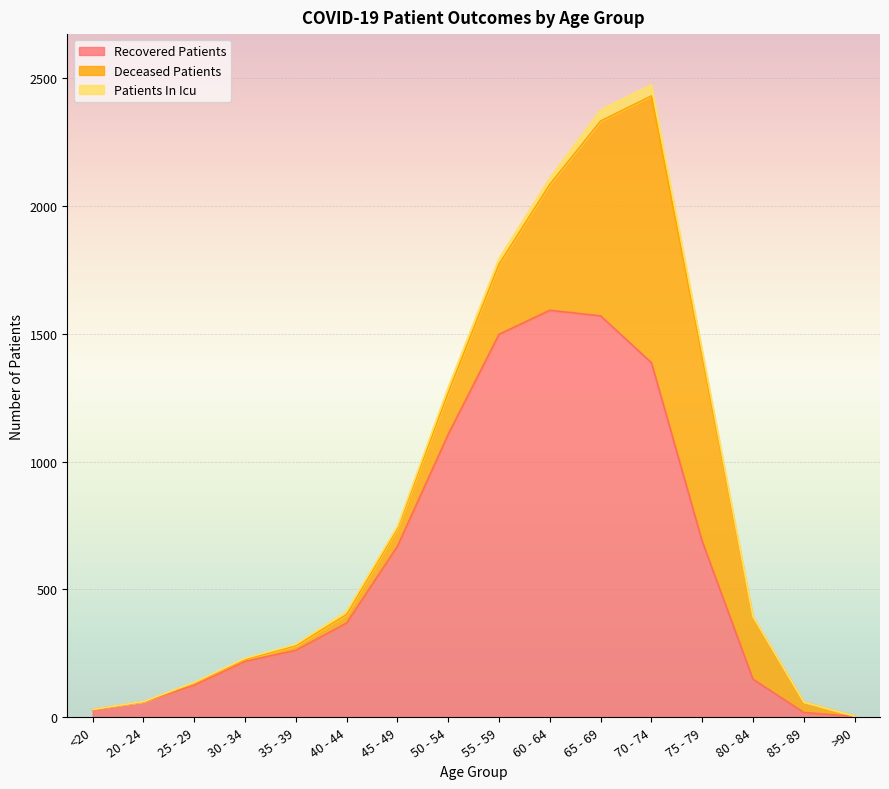

What is the spread (max minus min) of values at 40 - 44?

356